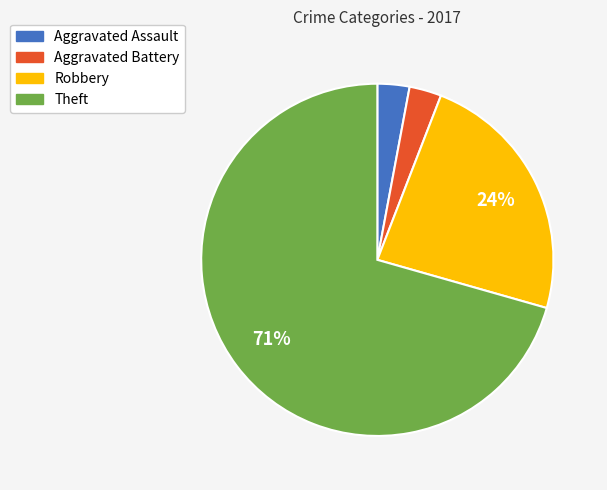

The Aggravated Assault slice represents 3% of the pie. True or false?

True